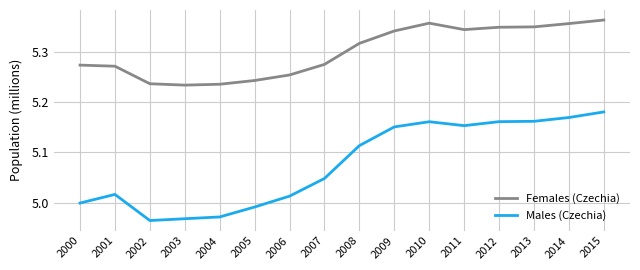

Which series has the largest range (max minus min)?

Males (Czechia)